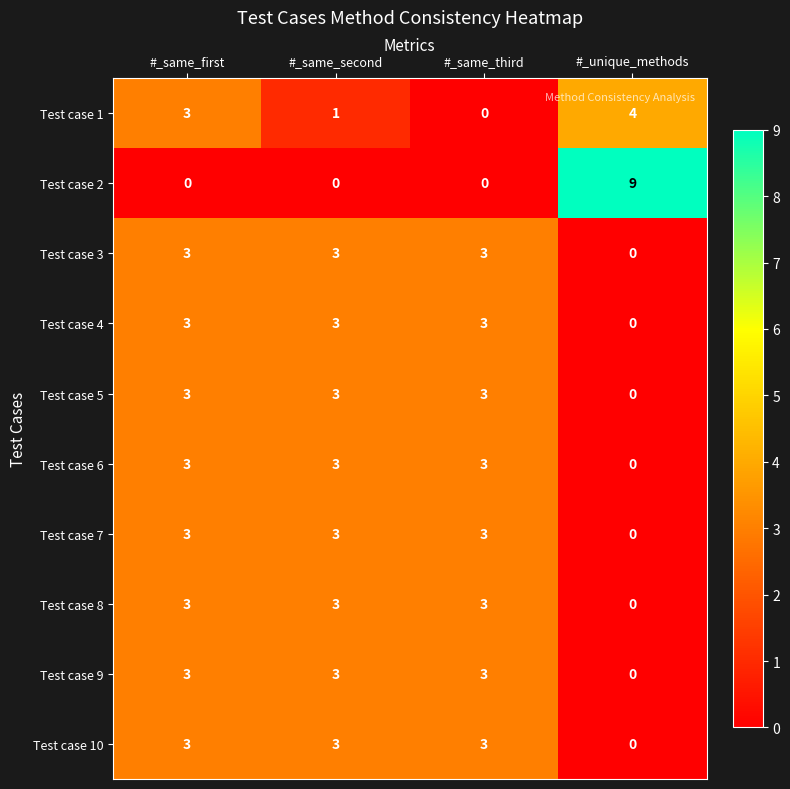

At which label is Test case 9 closest to 1?

#_unique_methods